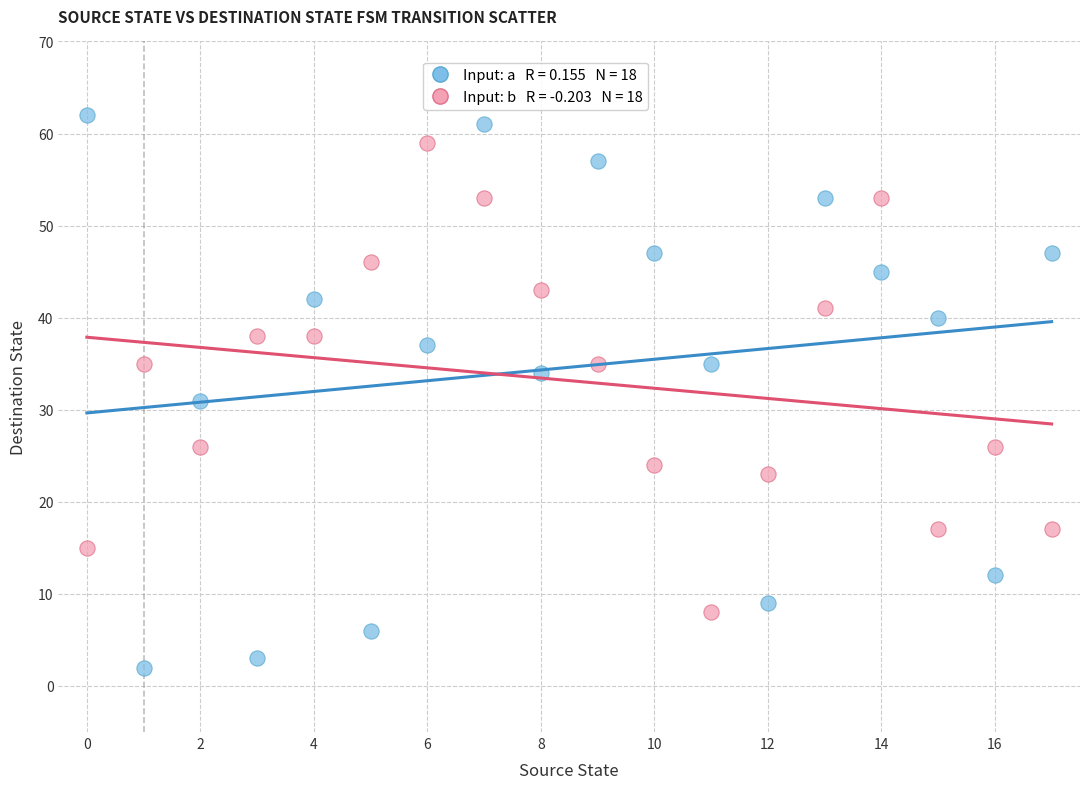

Across all series, what Y value is closest to 32?

31